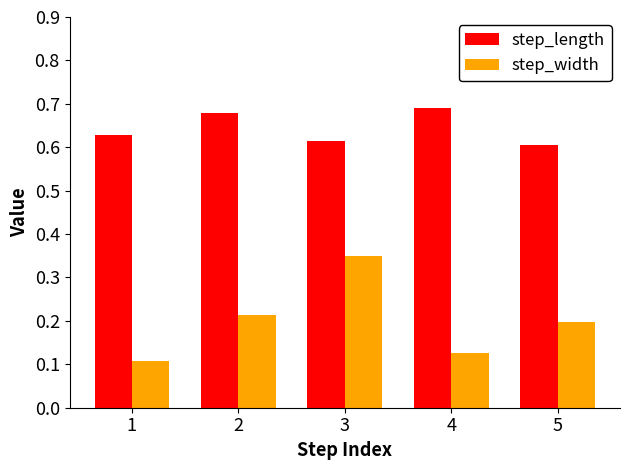

At how many categories does at least one series exceed 0?

5